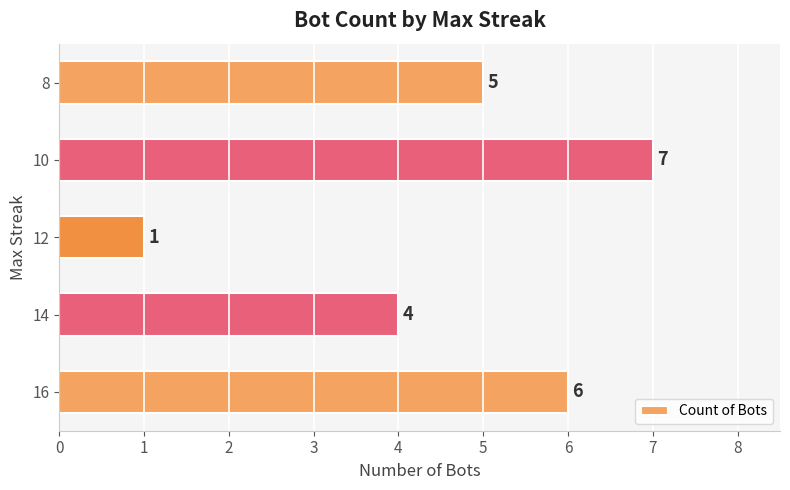

Reading top to bottom, list all the values displayed in this chart.

5	7	1	4	6